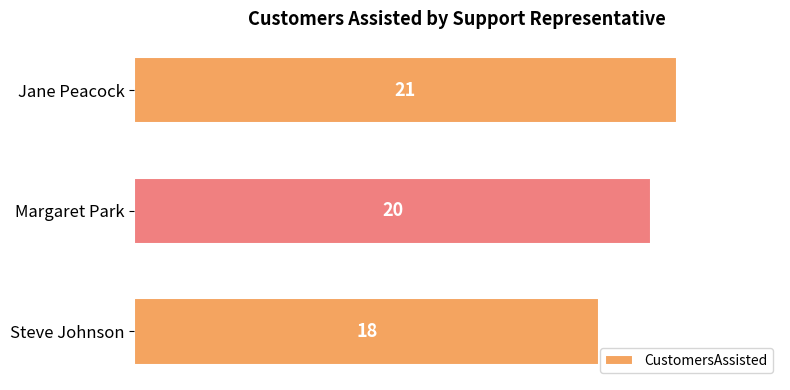

How many data points does each series have?

3